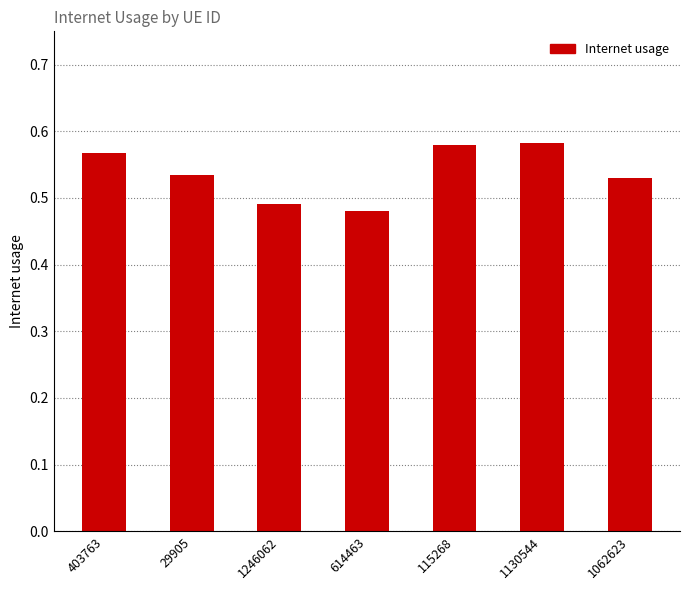

How many values are between 0 and 1?

7